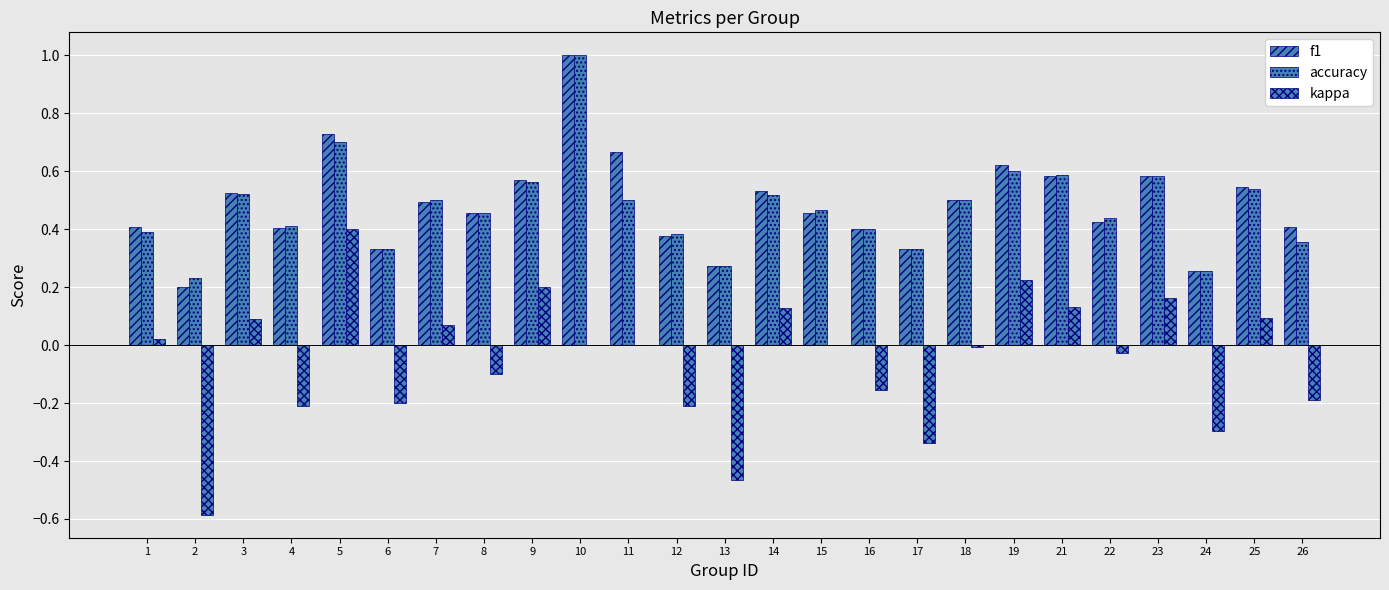

What is the difference between the second highest and minimum values in the accuracy series?

0.5